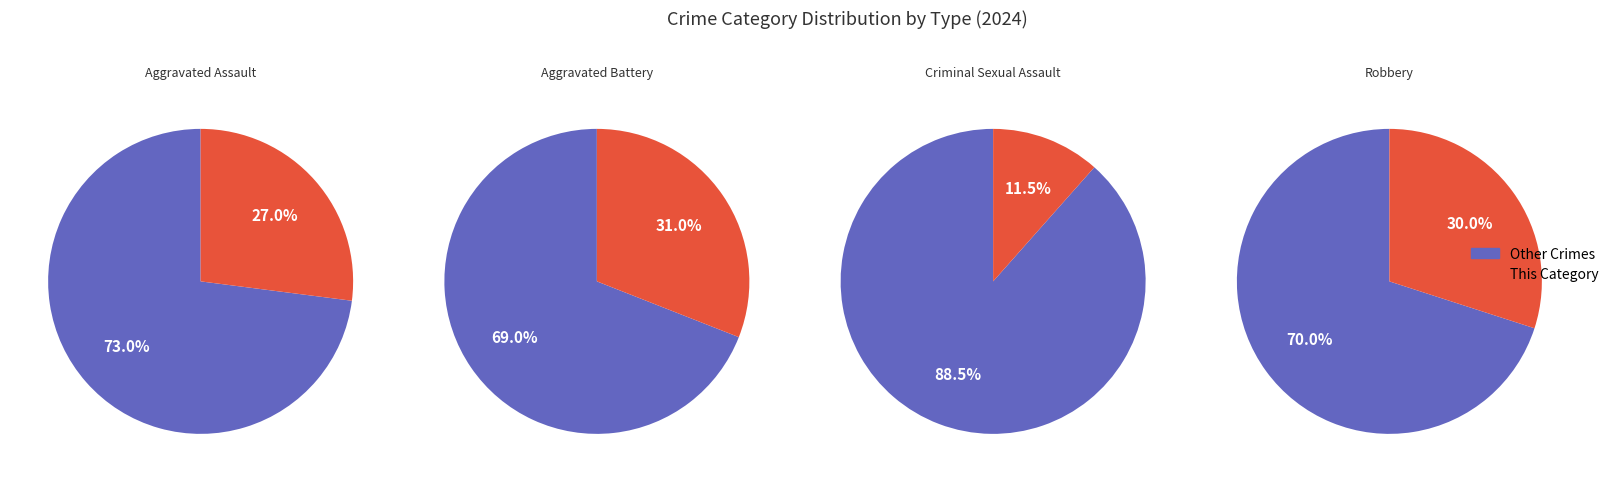

Is it true that Robbery is 39% of the pie?

False